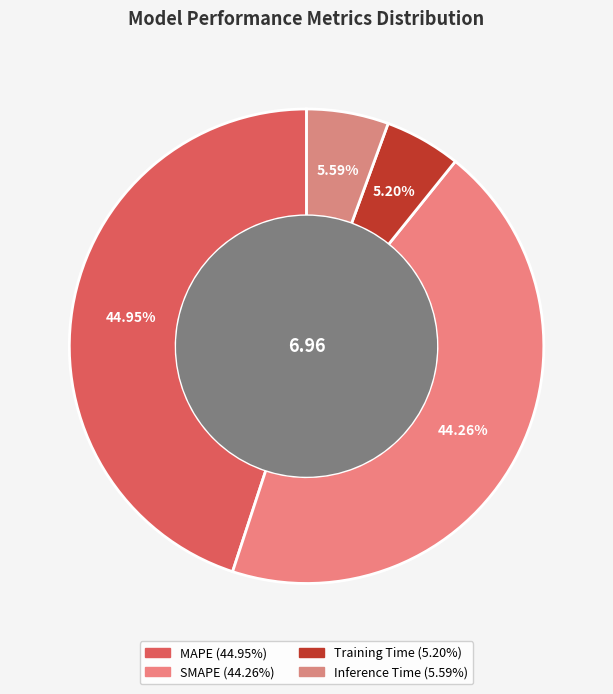

Is it true that Training Time is 16% of the pie?

False